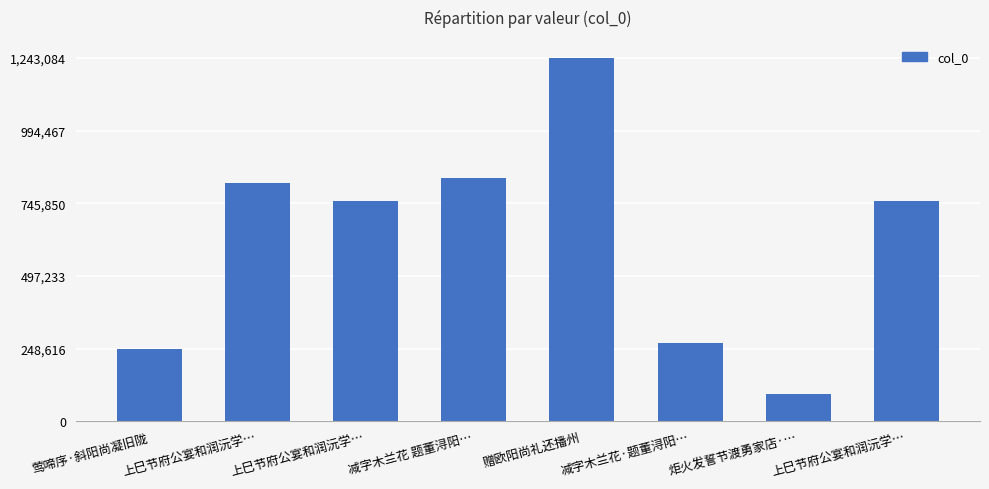

What is the label of the 4th bar from the right?

赠欧阳尚礼还播州